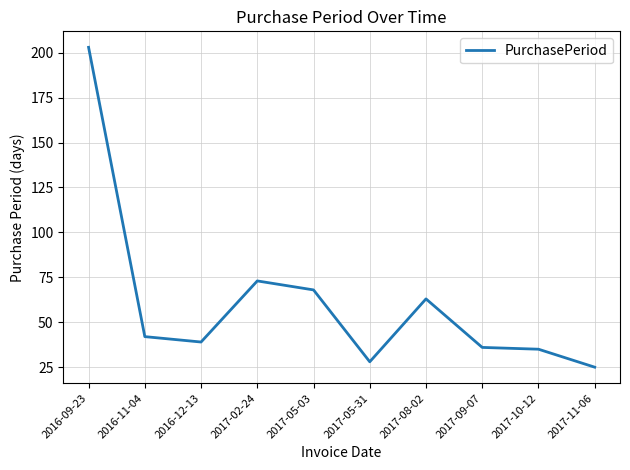

What is the sum of the values at 2017-08-02 and 2016-11-04?

105